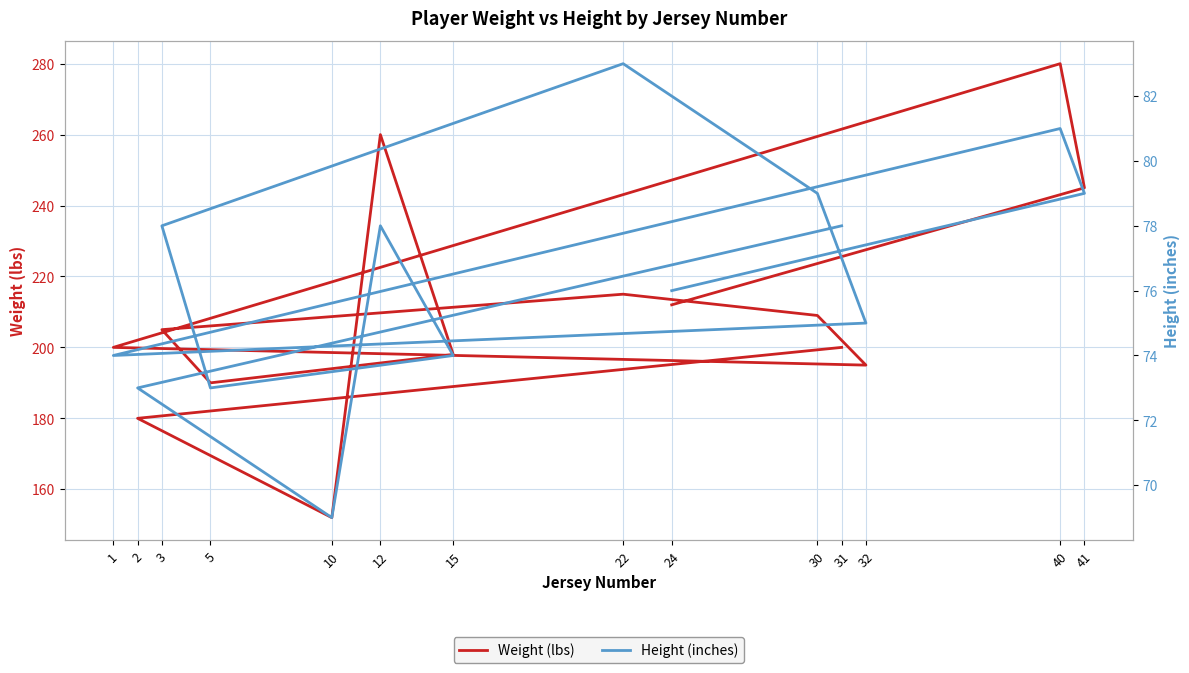

What is the average value of the Weight (lbs) series?

210